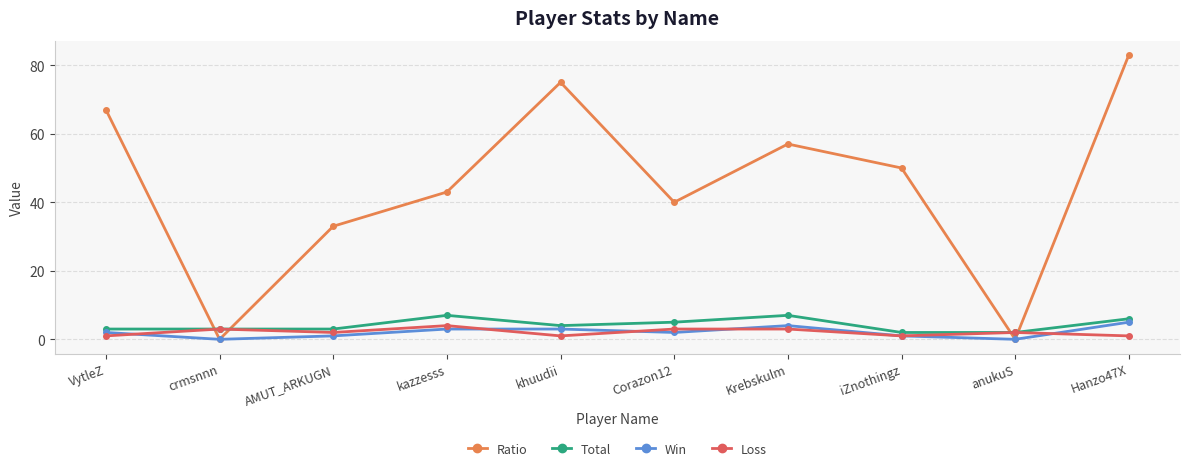

Which series has the largest range (max minus min)?

Ratio